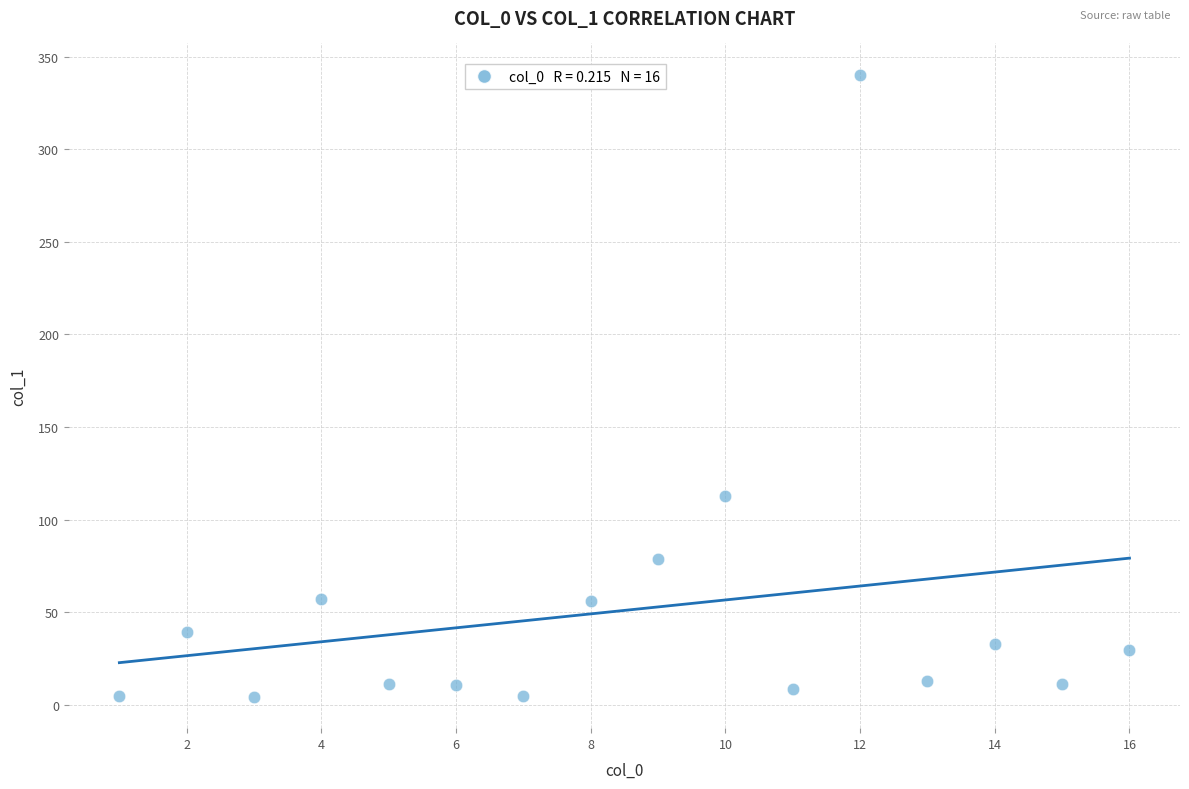

What Y value in the scatter plot is closest to 172?

112.9